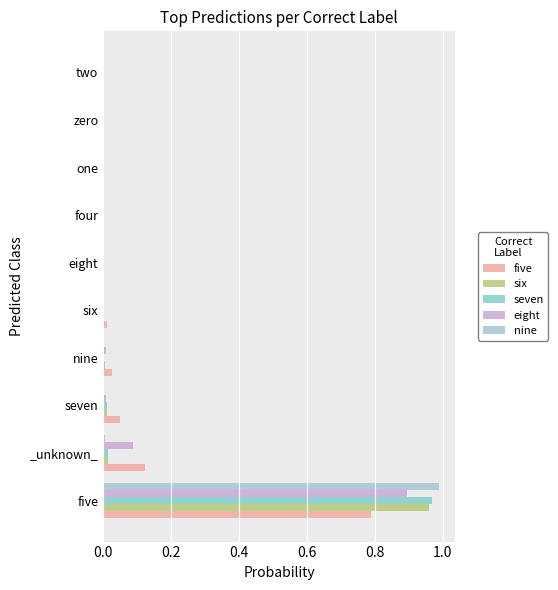

The eight series shows 0.0 at one. True or false?

True